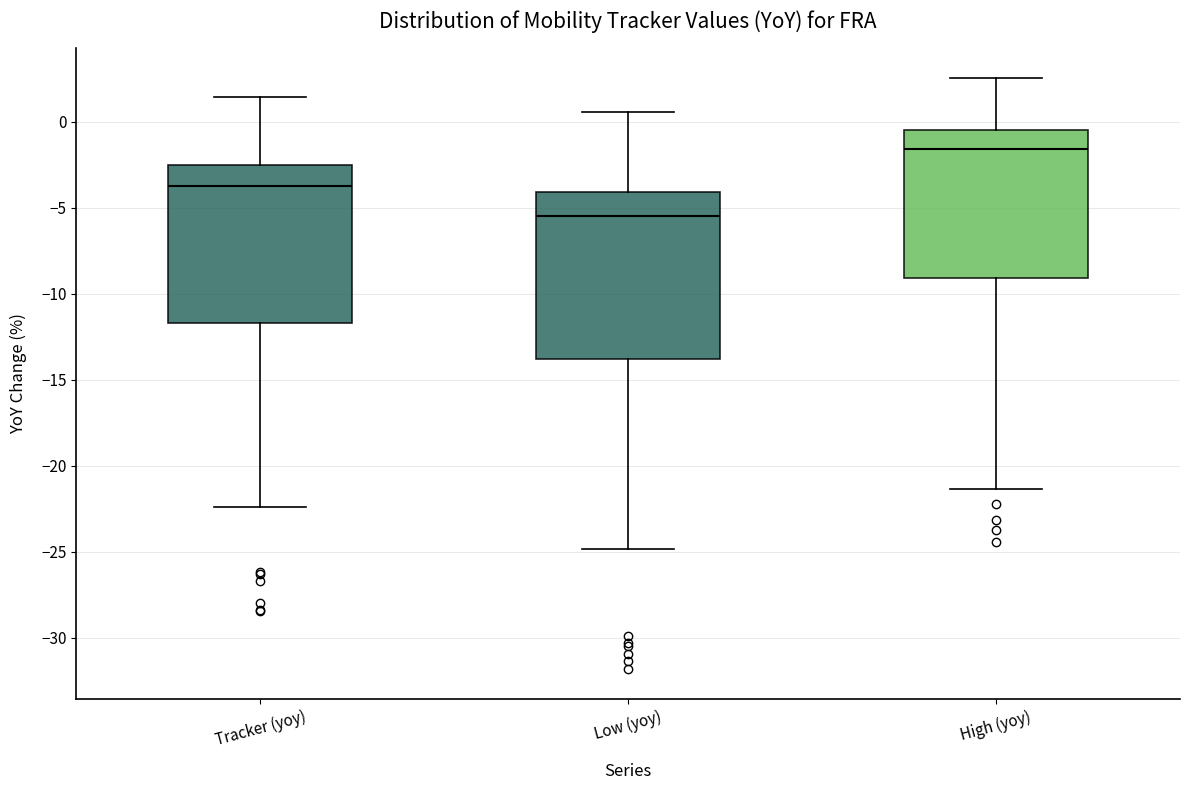

Which box's median line is the lowest?

Low (yoy)